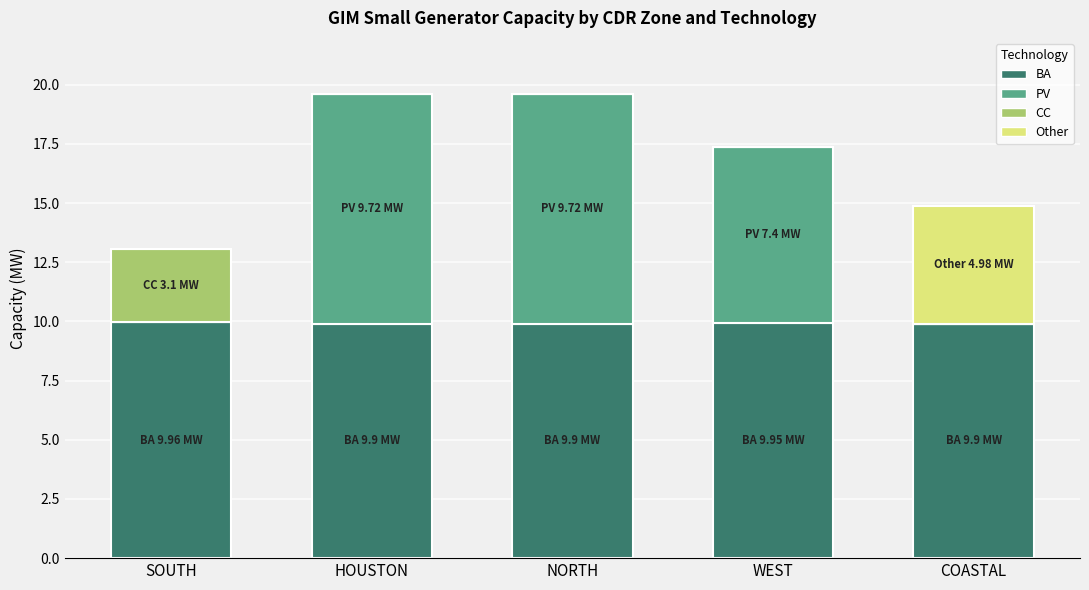

True or false: BA has a value of 14.6 at WEST.

False